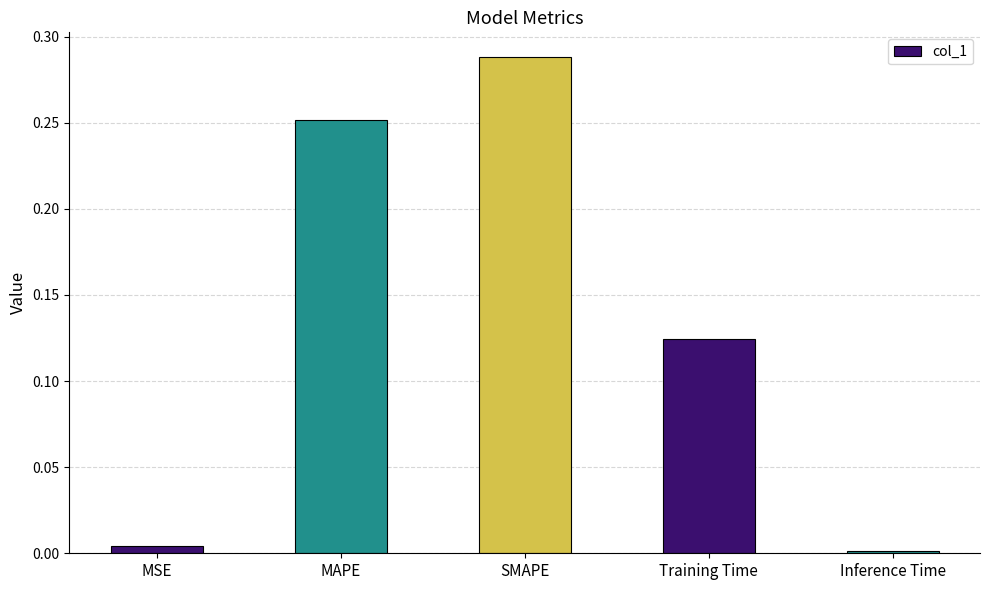

Which label corresponds to the largest value in the chart?

SMAPE